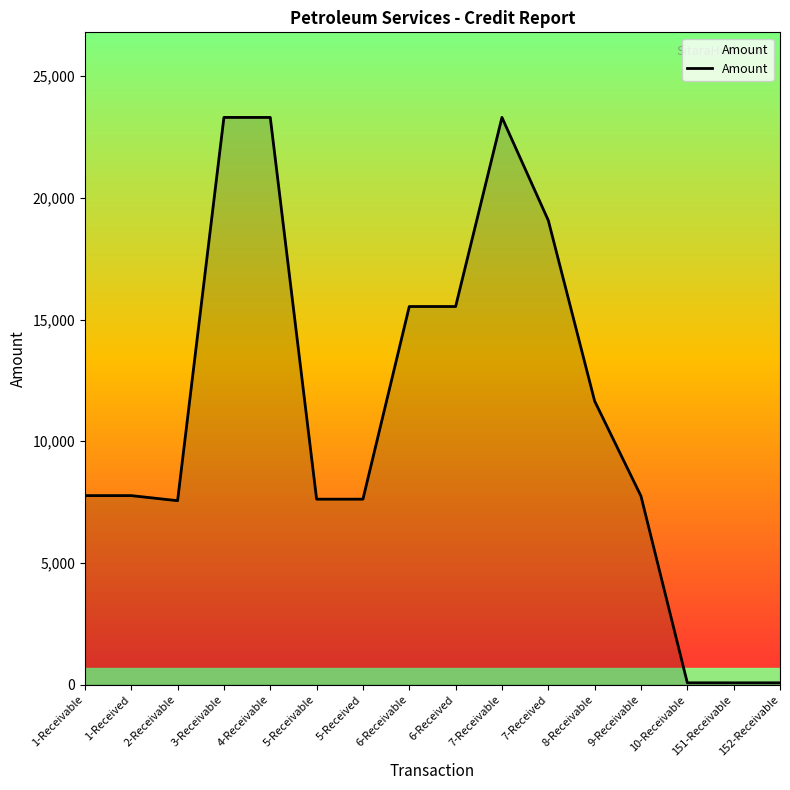

Is it true that the value at 6-Received is 7988.8?

False